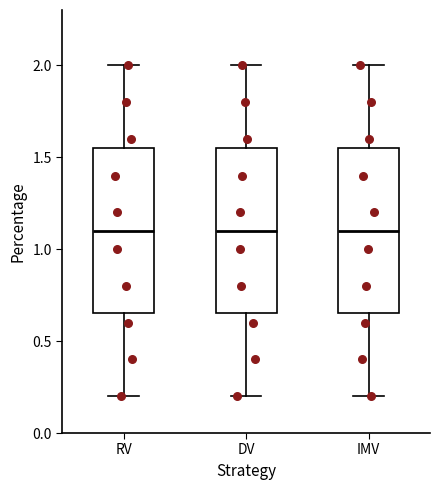

Reading left to right, transcribe this box plot: for each box, give where its median line is, the range the box spans, and where its two whiskers end, as read against the y-axis. The values are not printed on the chart, so give them approximately, as read against the axis.

RV: median 1.10, box 0.65 to 1.55, whiskers 0.20 to 2.00
DV: median 1.10, box 0.65 to 1.55, whiskers 0.20 to 2.00
IMV: median 1.10, box 0.65 to 1.55, whiskers 0.20 to 2.00